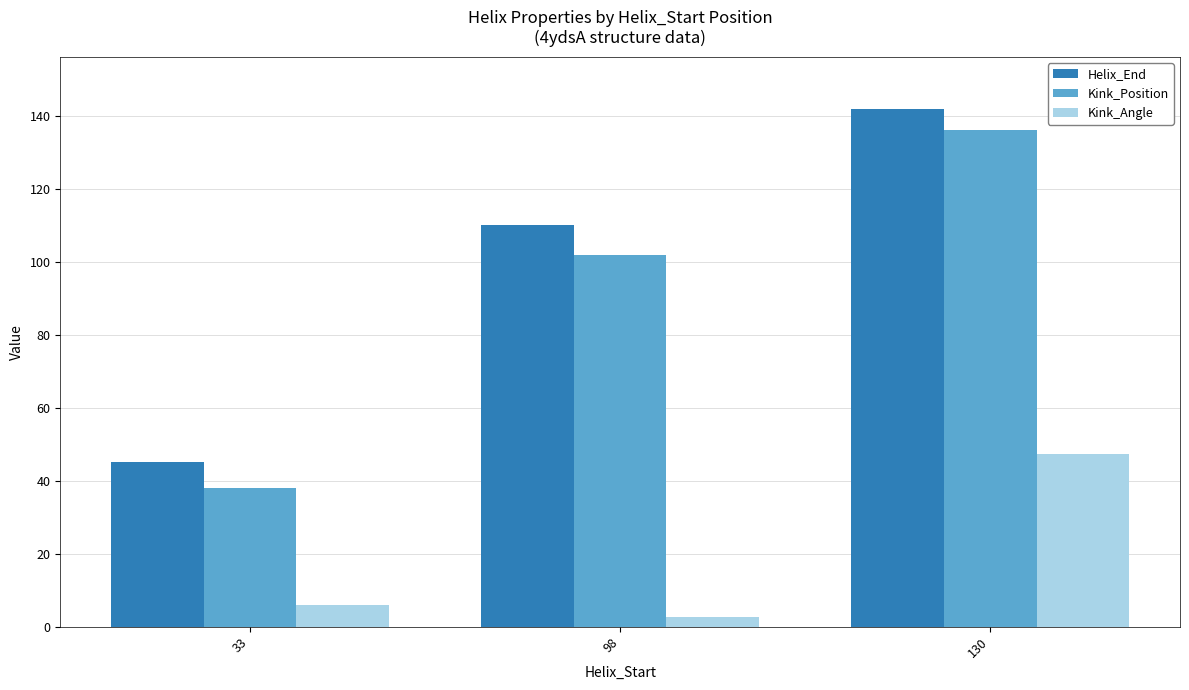

What is the difference between the highest and lowest values at 130?

94.6